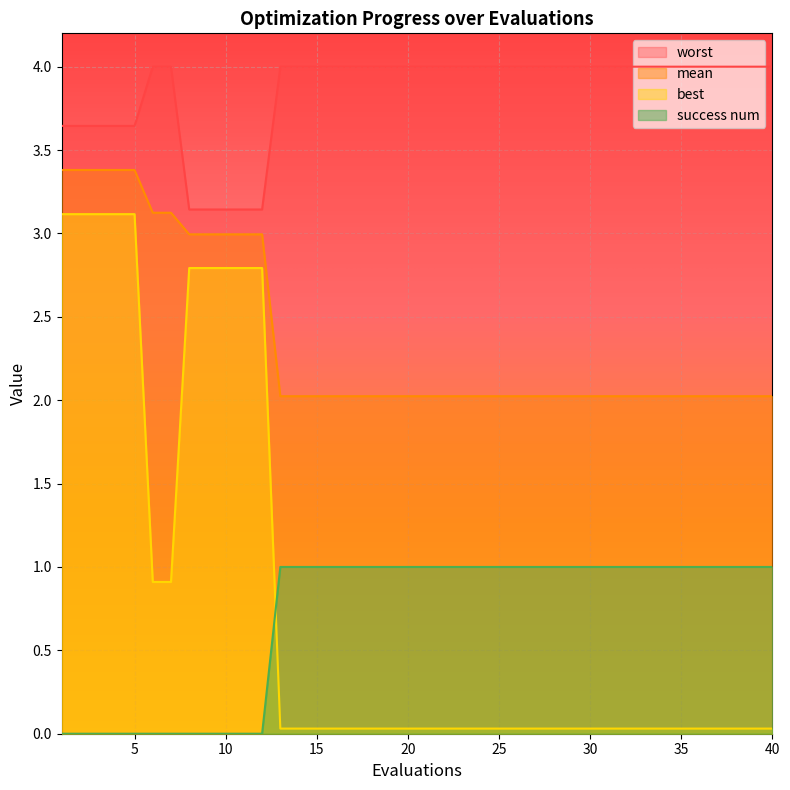

What is the approximate value of mean at 22?

2.0